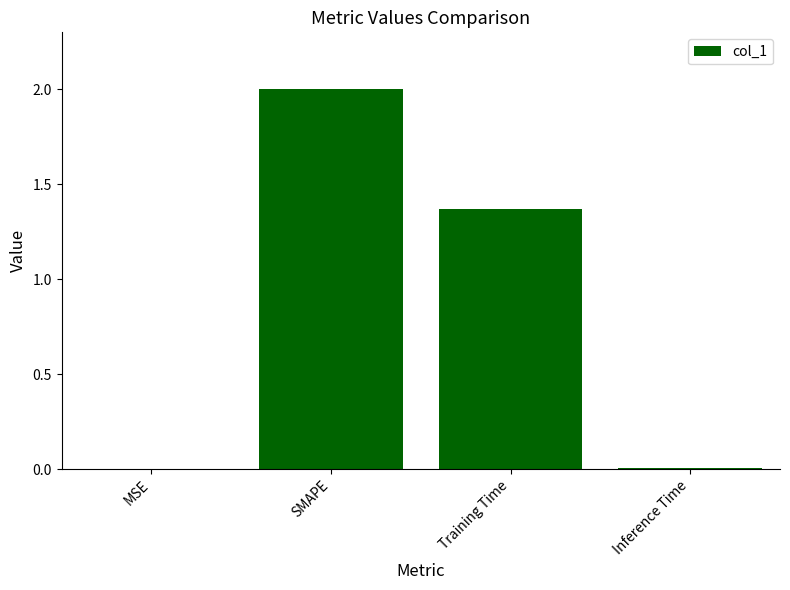

How many data points does each series have?

4